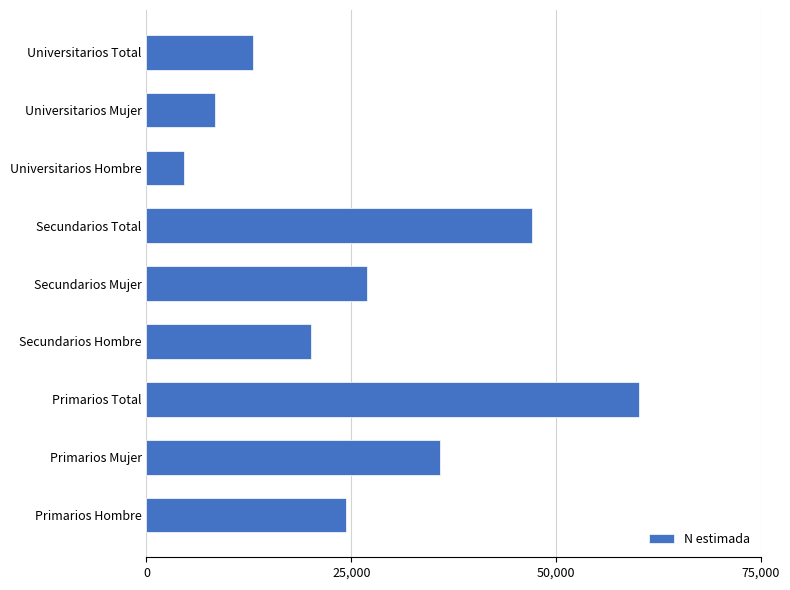

What is the difference between the maximum and minimum values?

55504